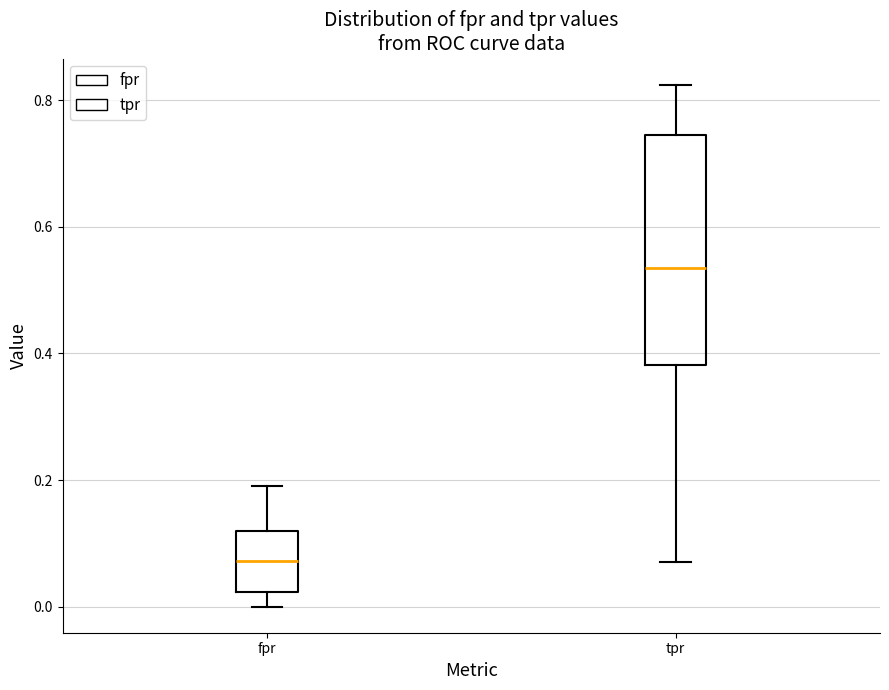

Reading left to right, read every box against the y-axis: the position of its median line, the range the box covers, and the ends of its whiskers. The values are not printed on the chart, so give them approximately, as read against the axis.

fpr: median 0.08, box 0.02 to 0.12, whiskers 0.00 to 0.20
tpr: median 0.54, box 0.38 to 0.74, whiskers 0.08 to 0.82